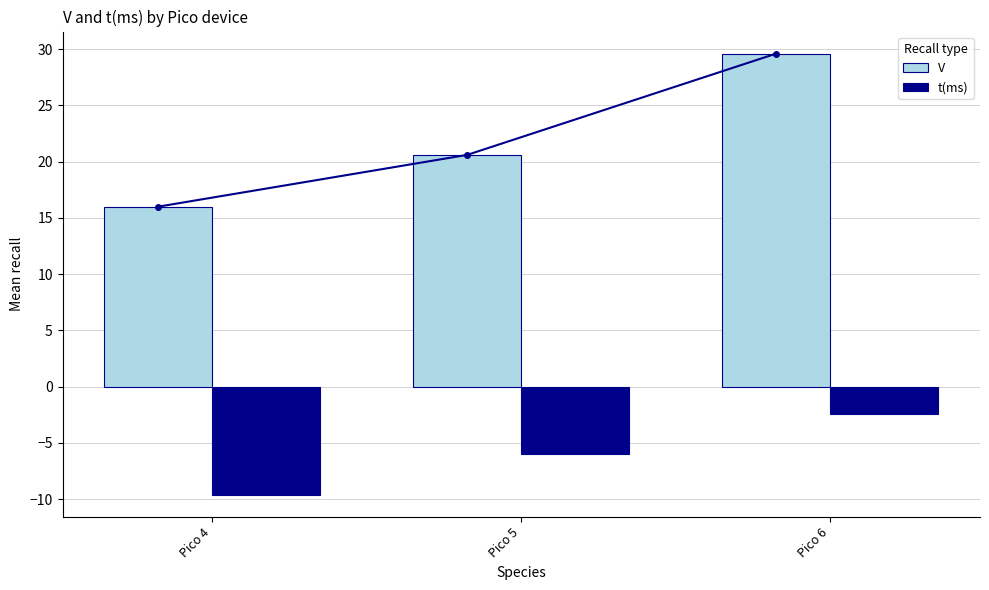

Where does the V series first go above 20?

Pico 5